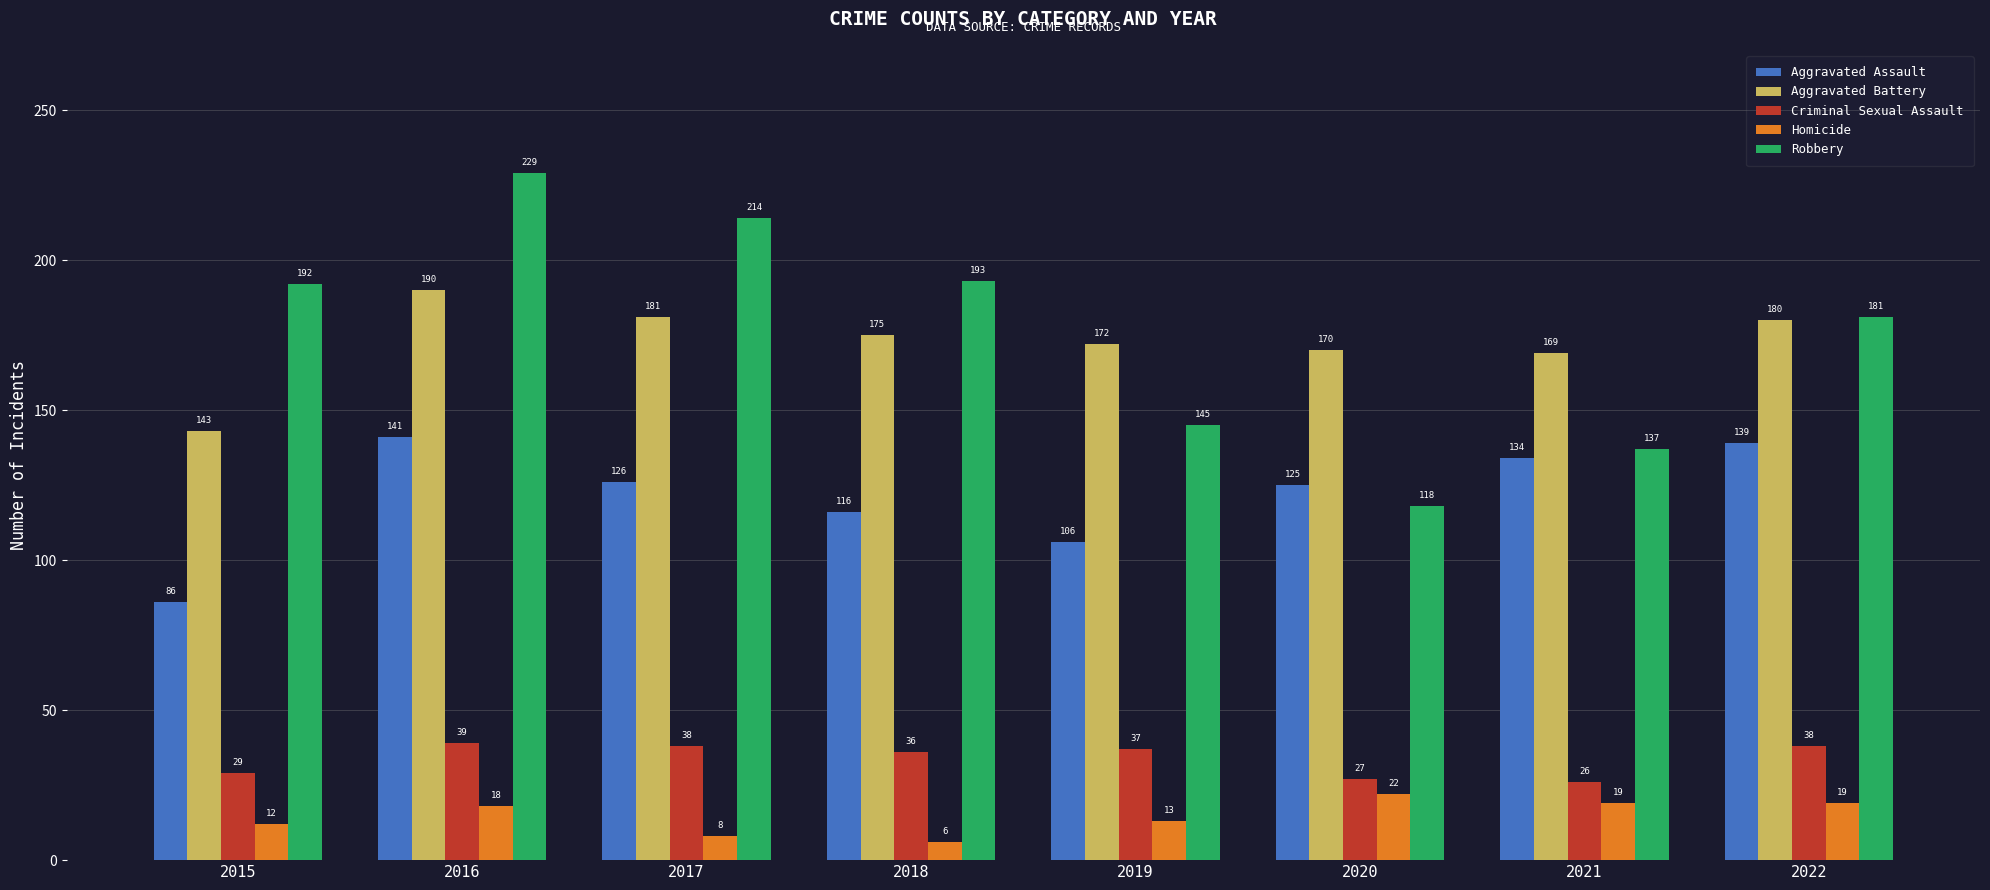

The Aggravated Battery series shows 181 at 2017. True or false?

True